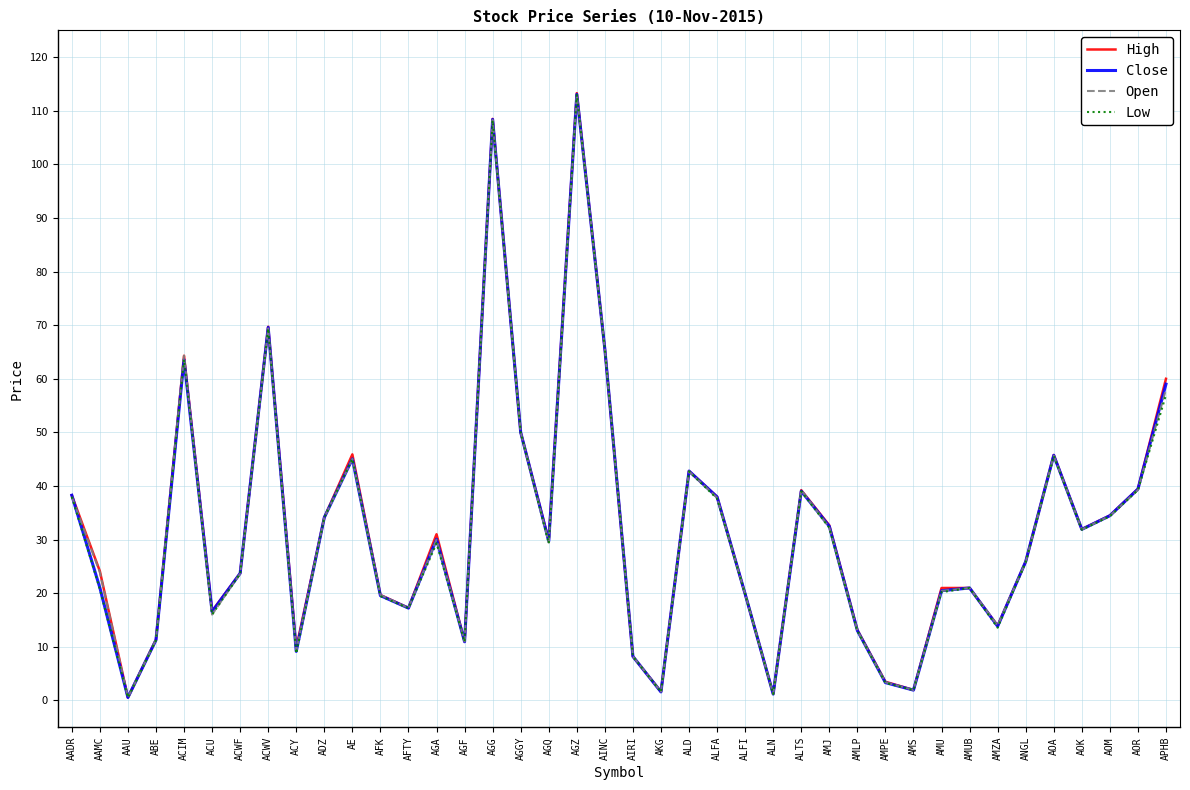

What are all the series names shown in the legend?

High, Close, Open, Low